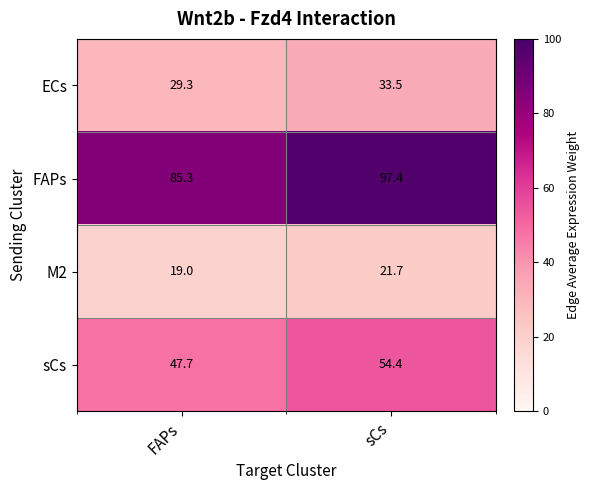

What is the difference between the maximum and minimum values in the FAPs series?

12.1